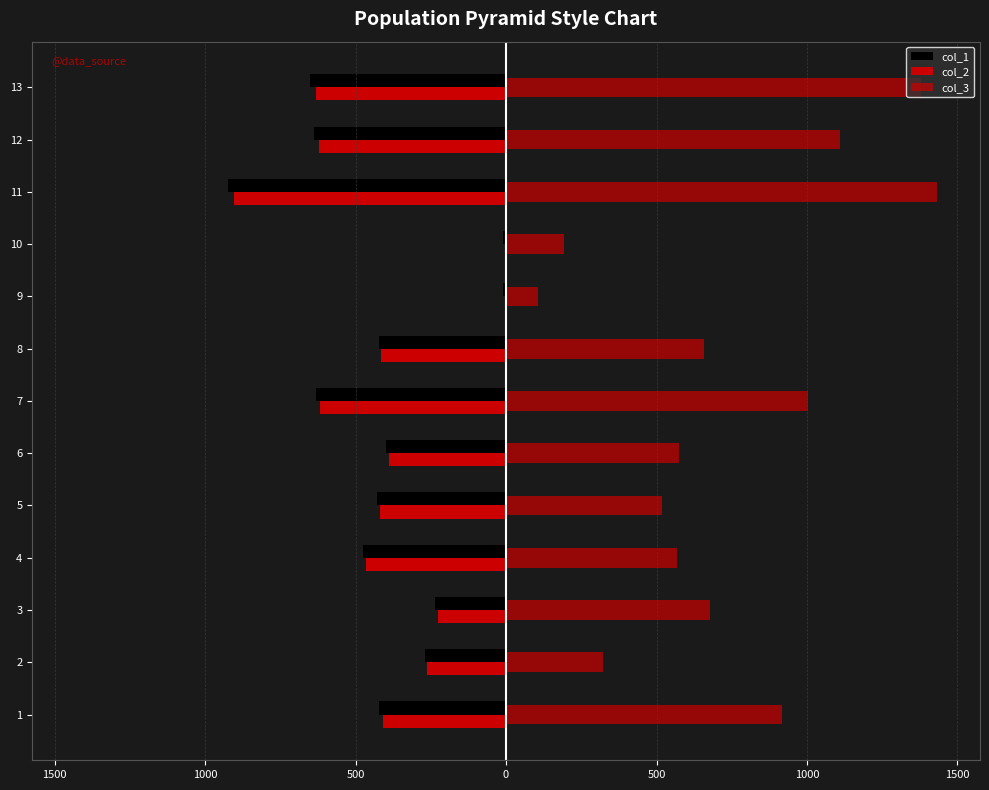

Which series has the largest total across all categories?

col_3